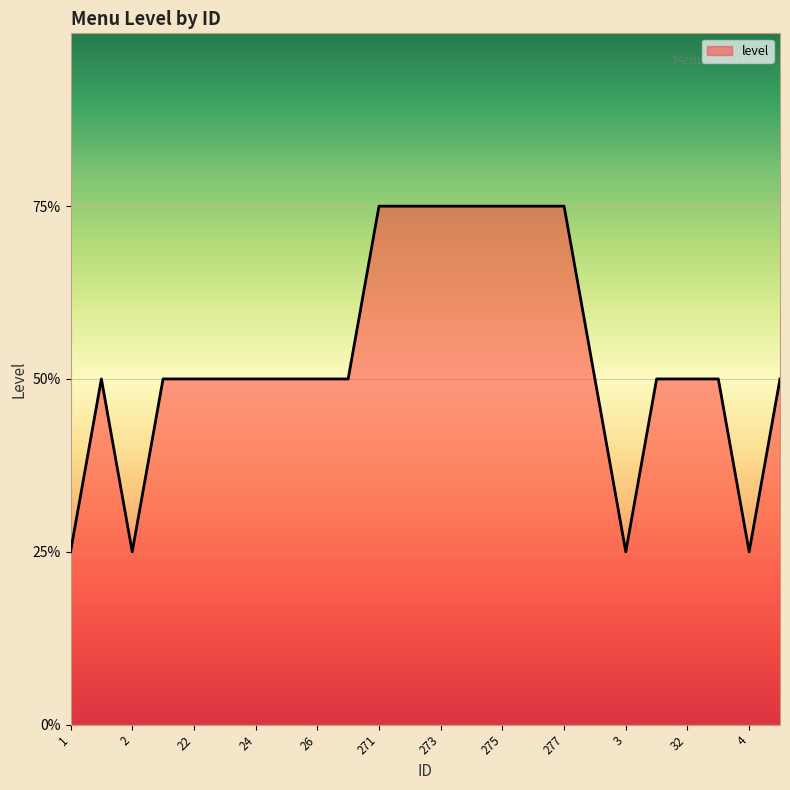

Does the chart have visible grid lines?

Yes